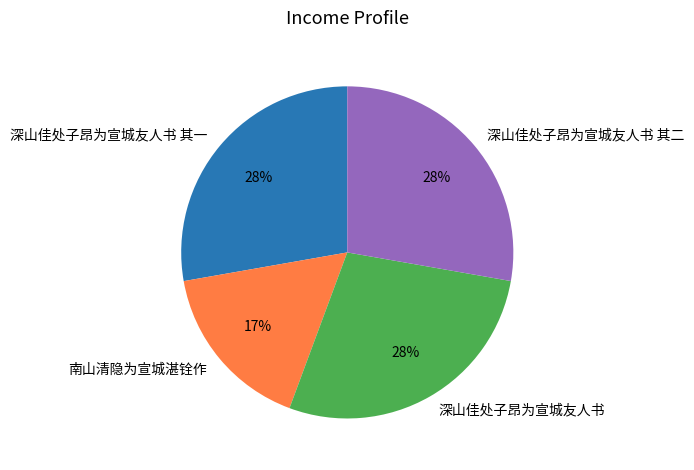

Combined, do 南山清隐为宣城湛铨作 and 深山佳处子昂为宣城友人书 其二 account for over 50%?

No